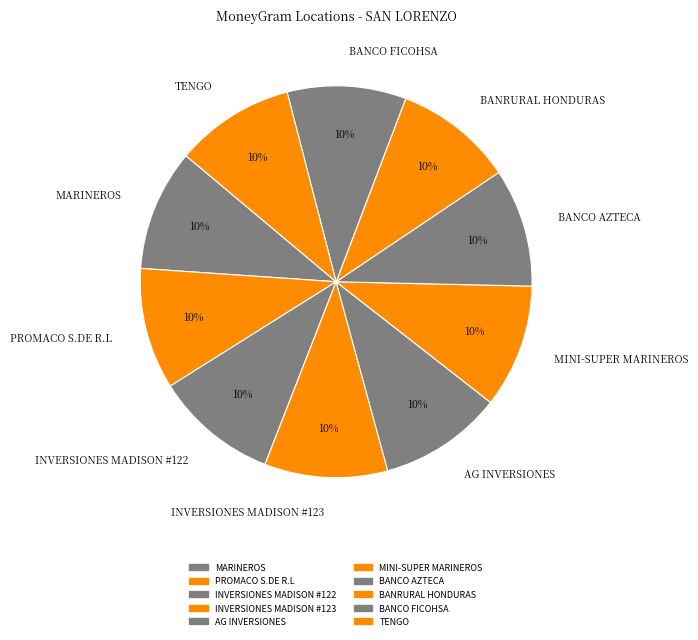

How many segments does this pie chart have?

10